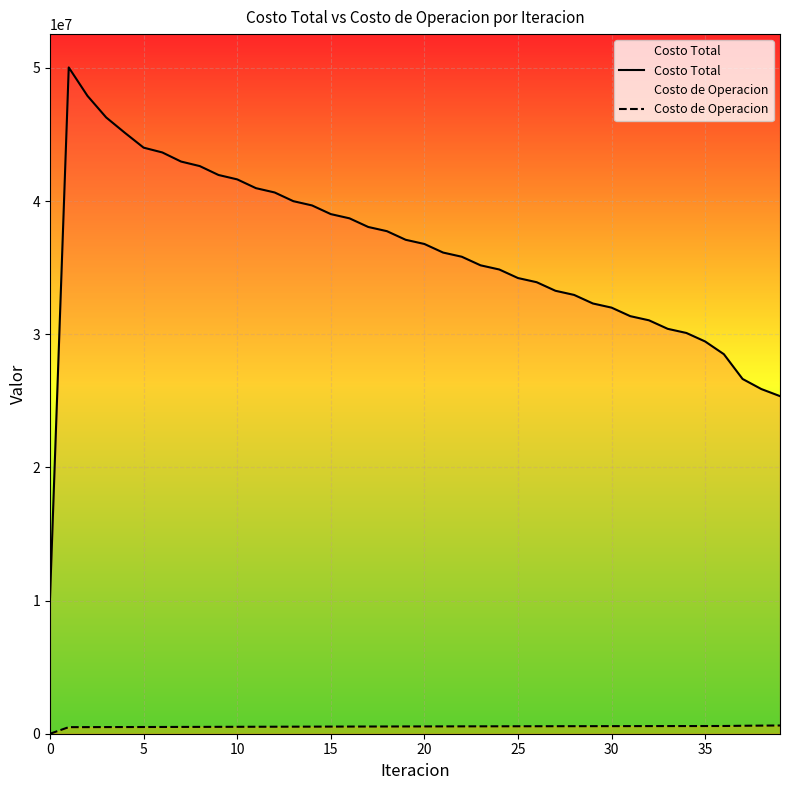

Which series has the largest total across all categories?

Costo Total